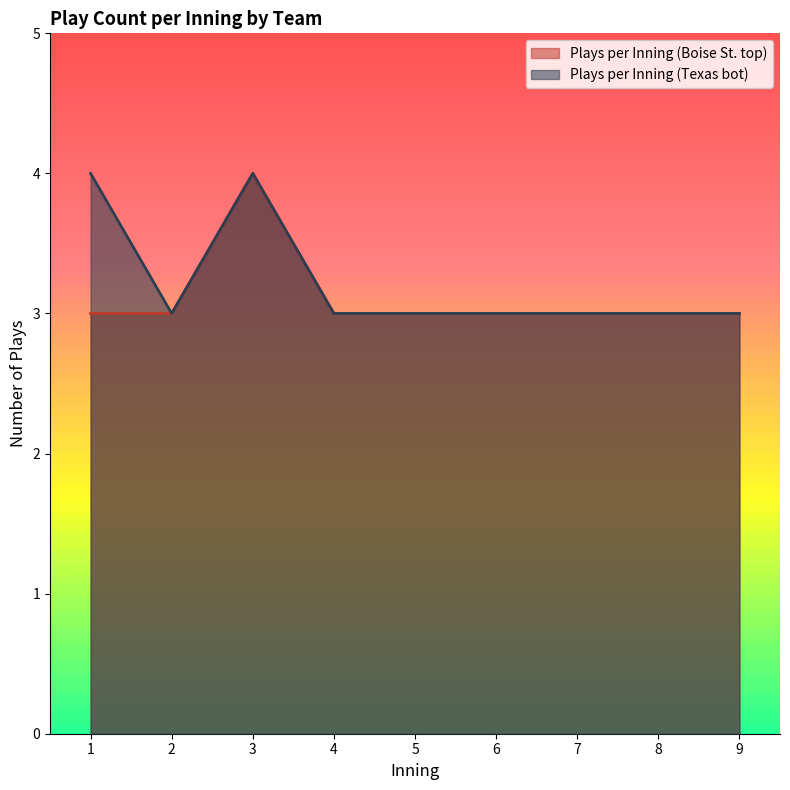

Between 5 and 8, which series saw the biggest shift?

Plays per Inning (Boise St. top)